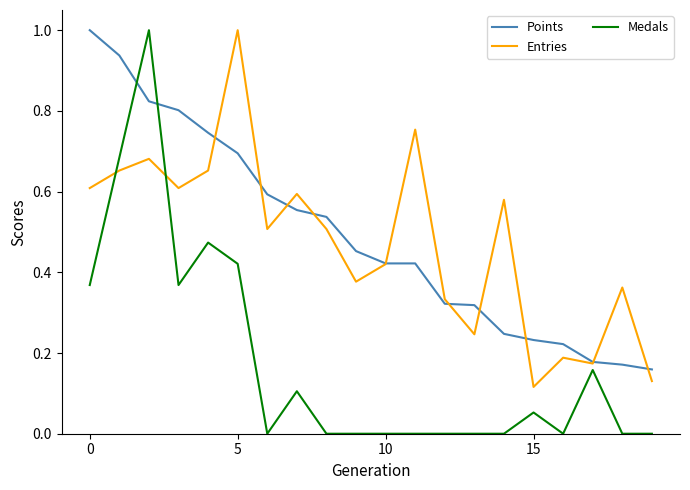

Which series ends up on top after the final intersection of Medals and Entries?

Entries